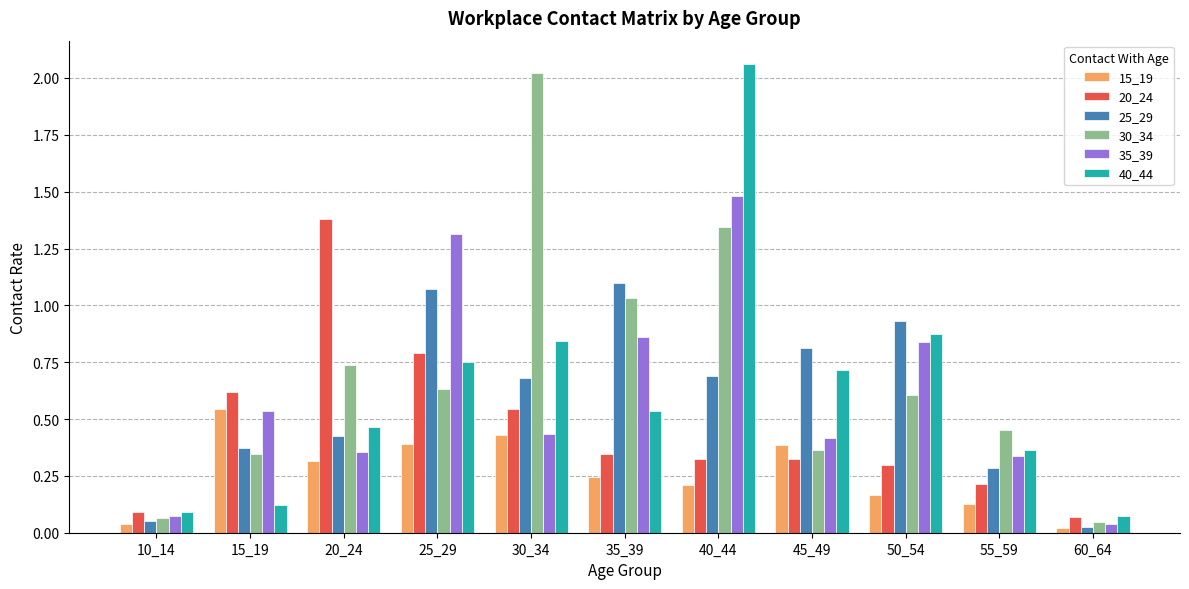

How many groups of bars are there?

11